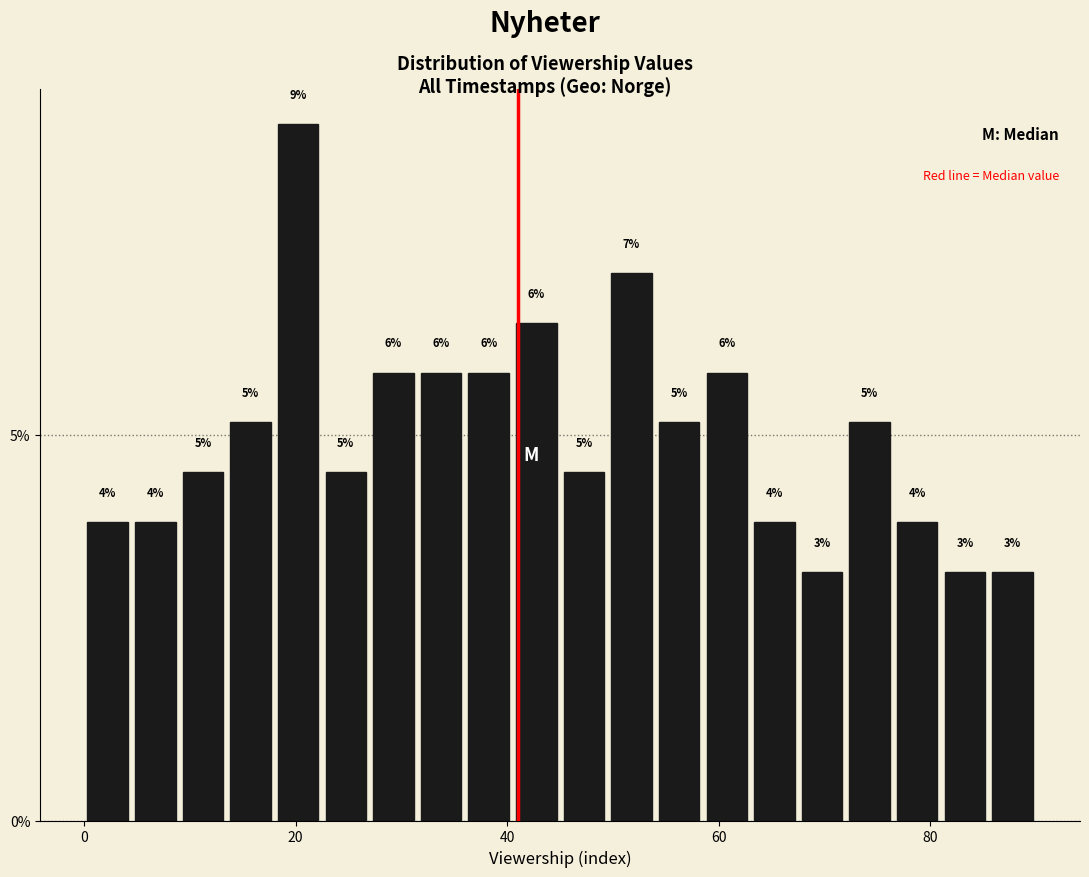

Around what value on the x-axis is the tallest bar? Give the approximate position of its centre, as read against the axis.

20